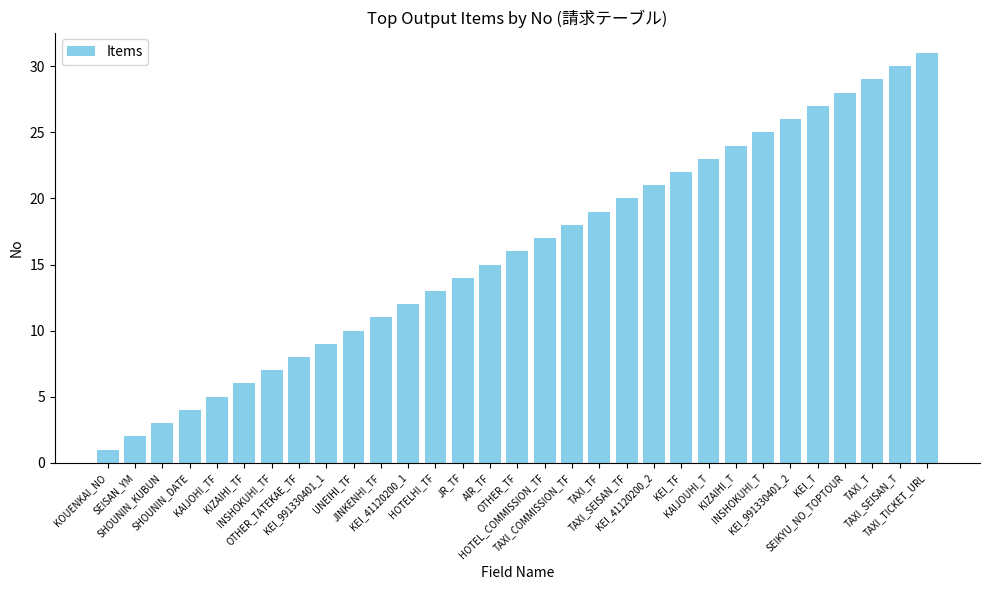

What is the sum of all values?

496